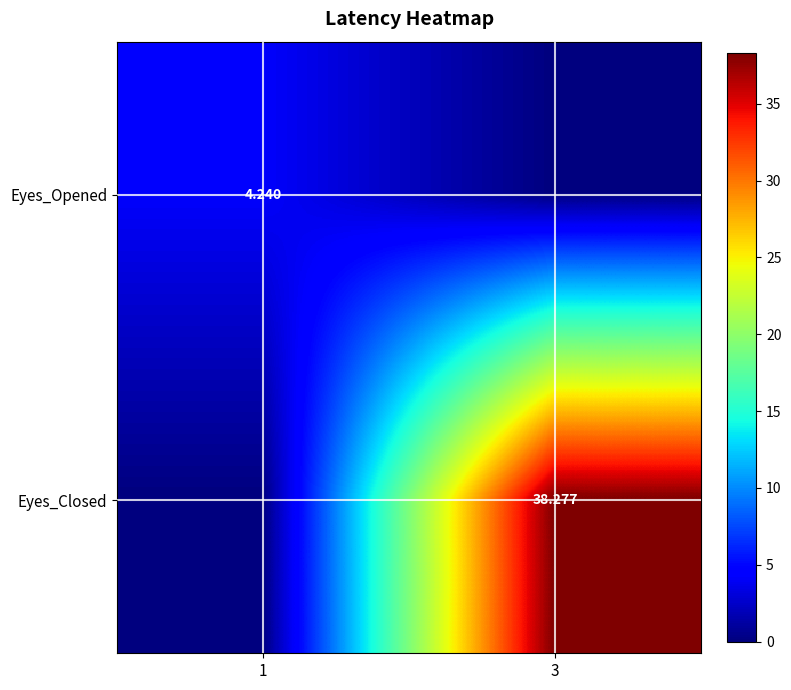

What is the total value across all series at 1?

4.2